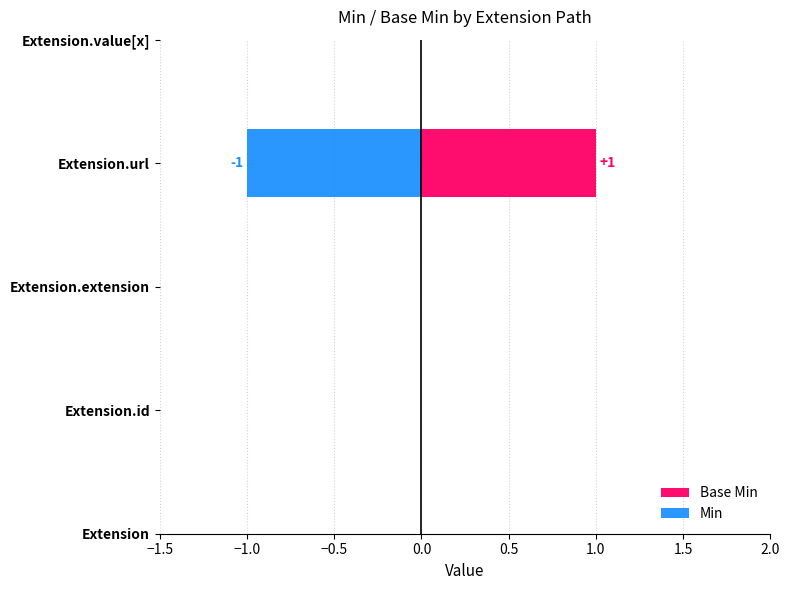

Which series has the widest spread of values?

Min